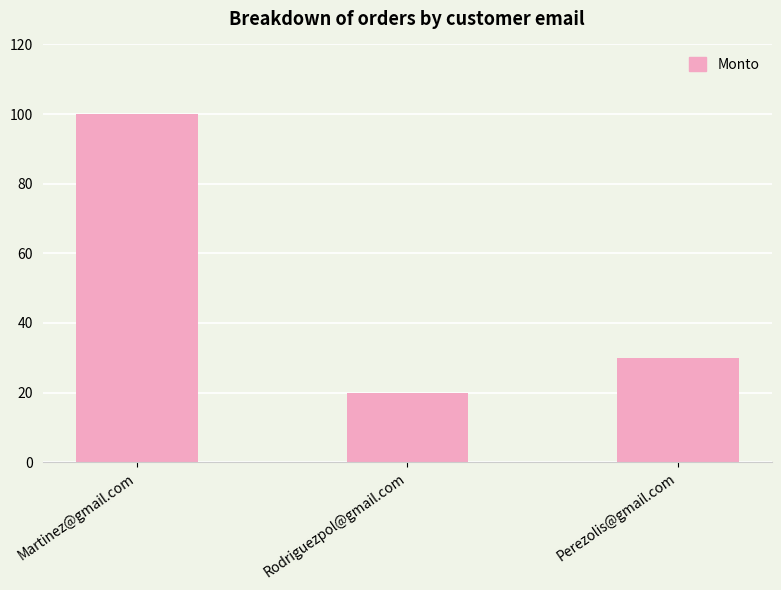

What is the sum of all values?

150